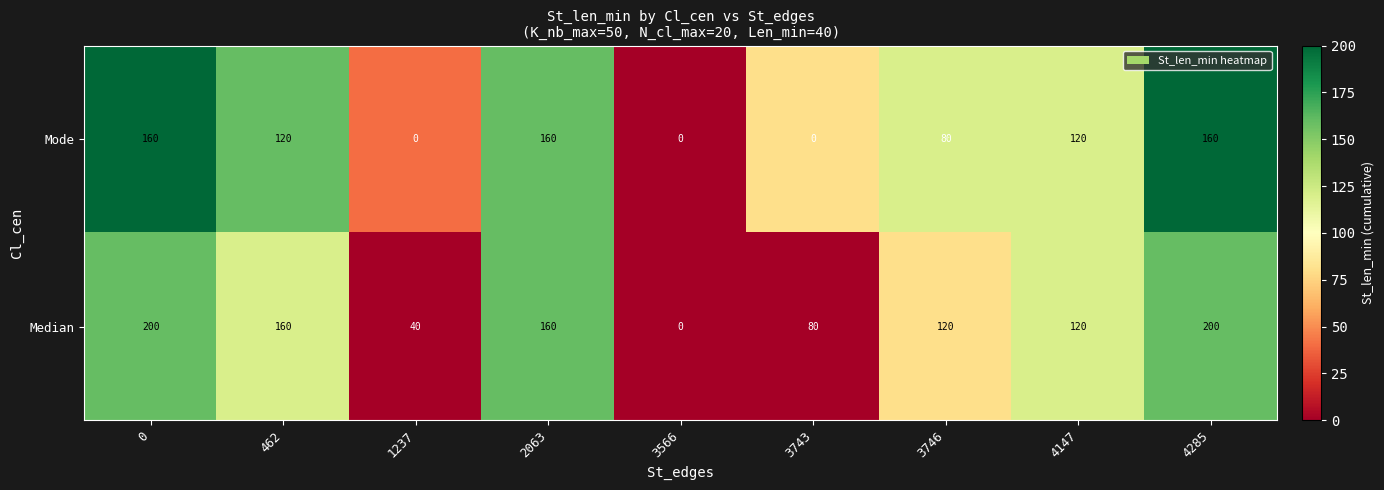

The value of Median at 462 is 47. True or false?

False